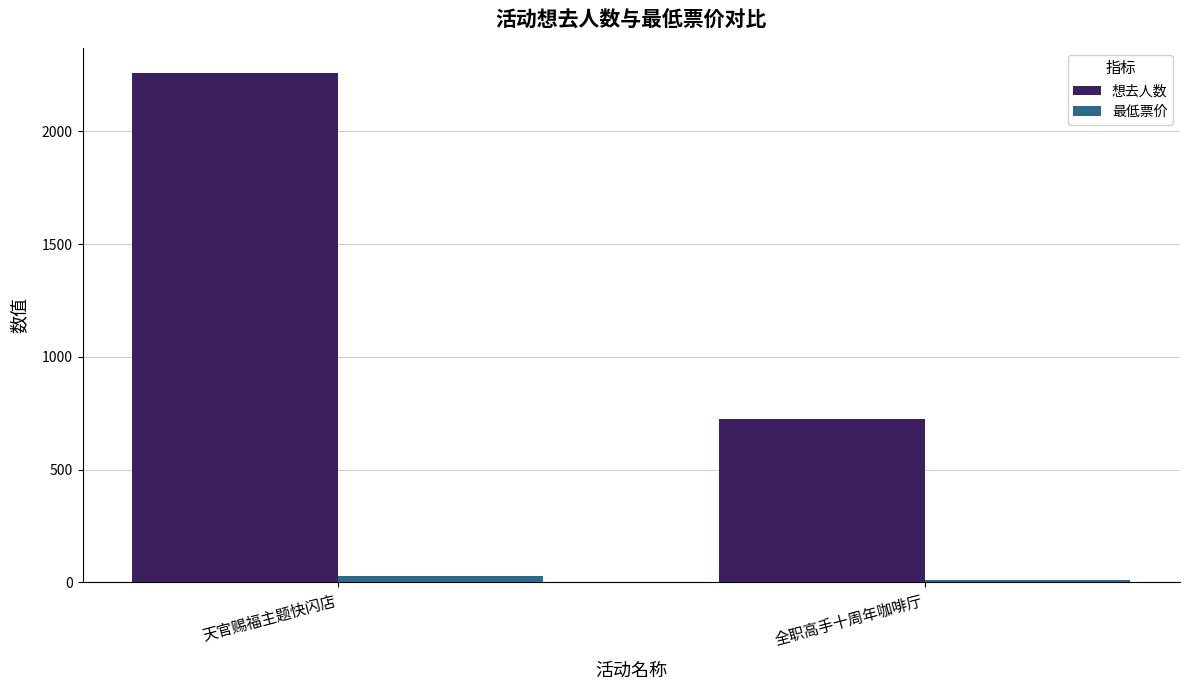

At which category is the sum across all series the highest?

天官赐福主题快闪店